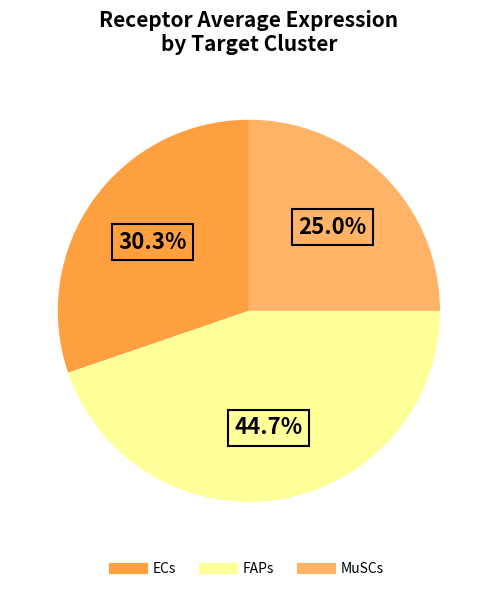

Does MuSCs account for over 50% of the chart?

No